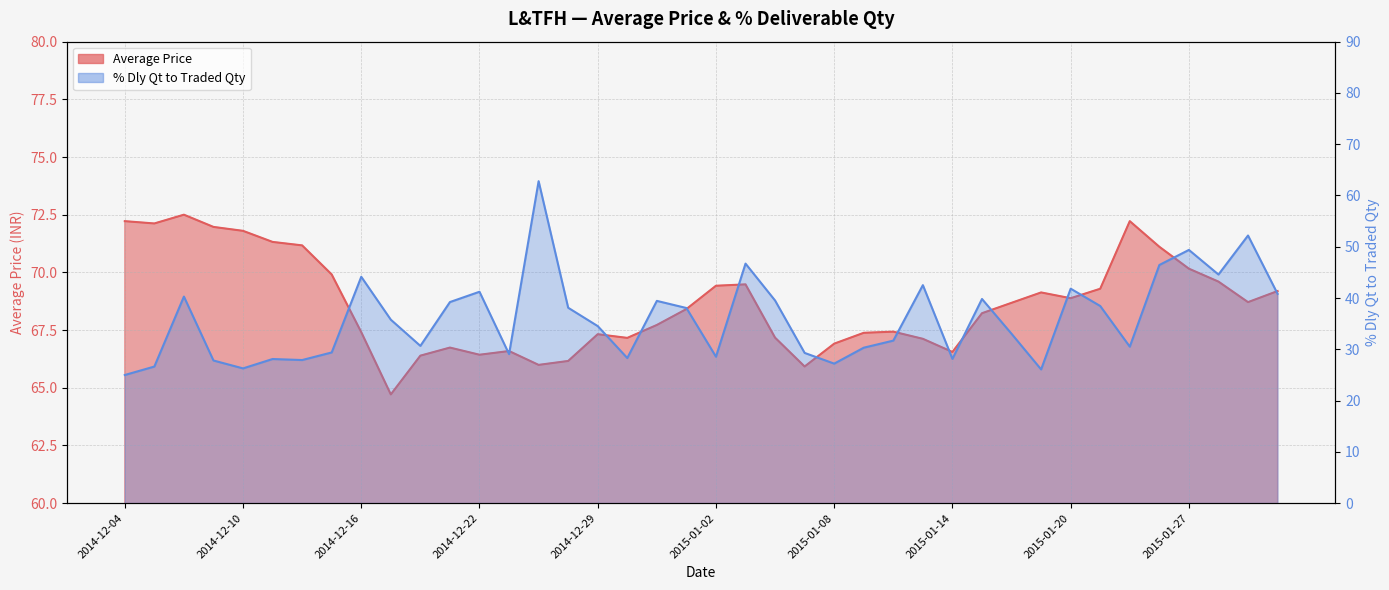

What are all the series names shown in the legend?

Average Price, % Dly Qt to Traded Qty